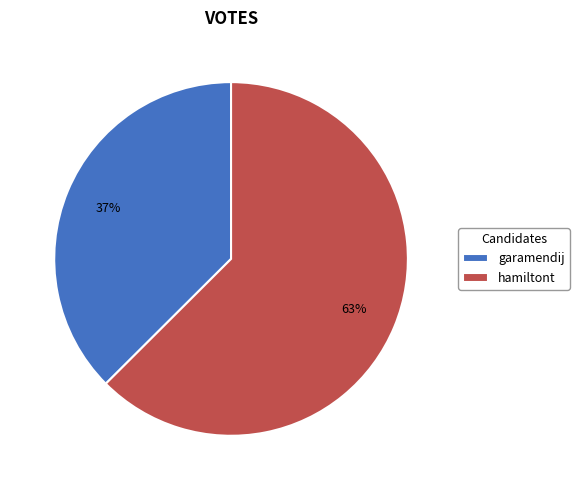

What is the ratio of the value at hamiltont to the value at garamendij?

1.7